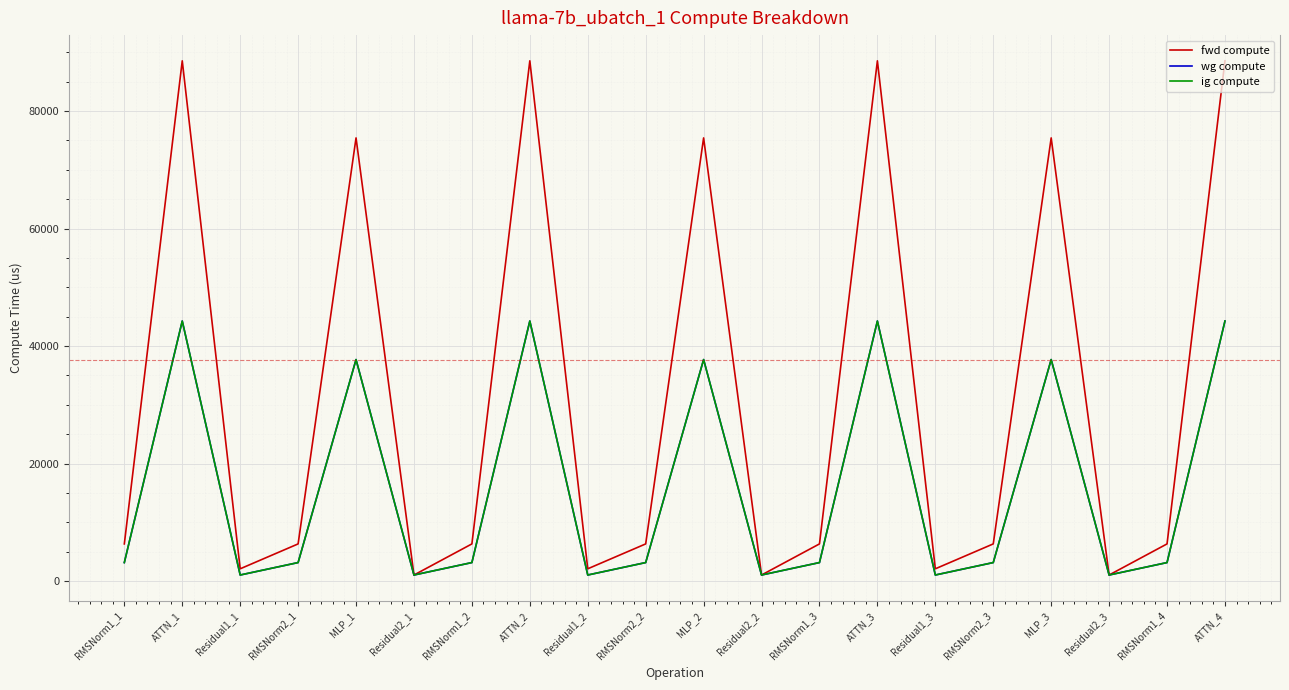

The value of wg compute at RMSNorm2_3 is 4748.9. True or false?

False